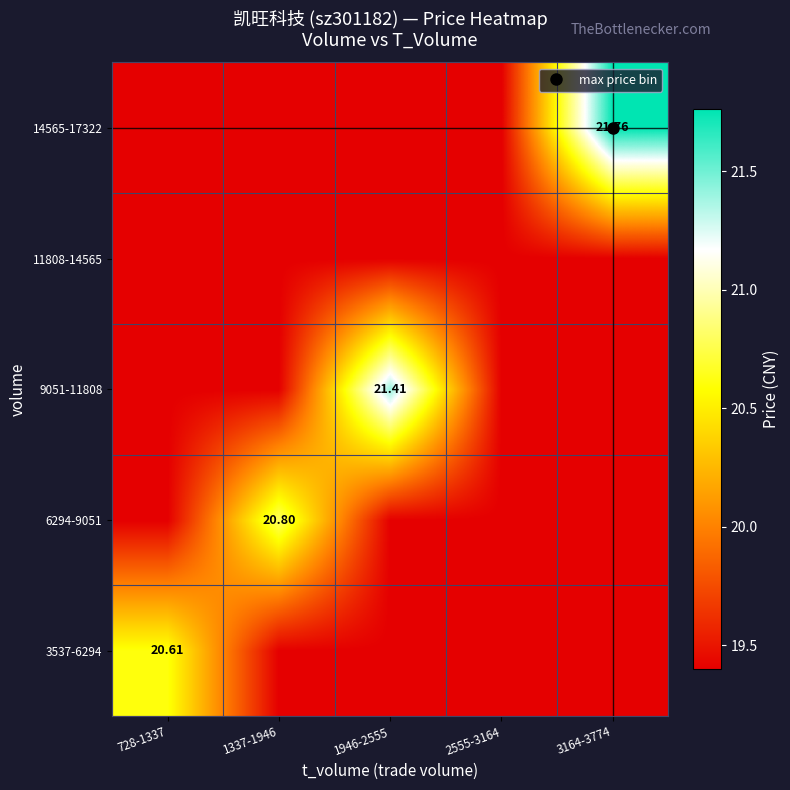

What is the smallest value displayed?

19.4